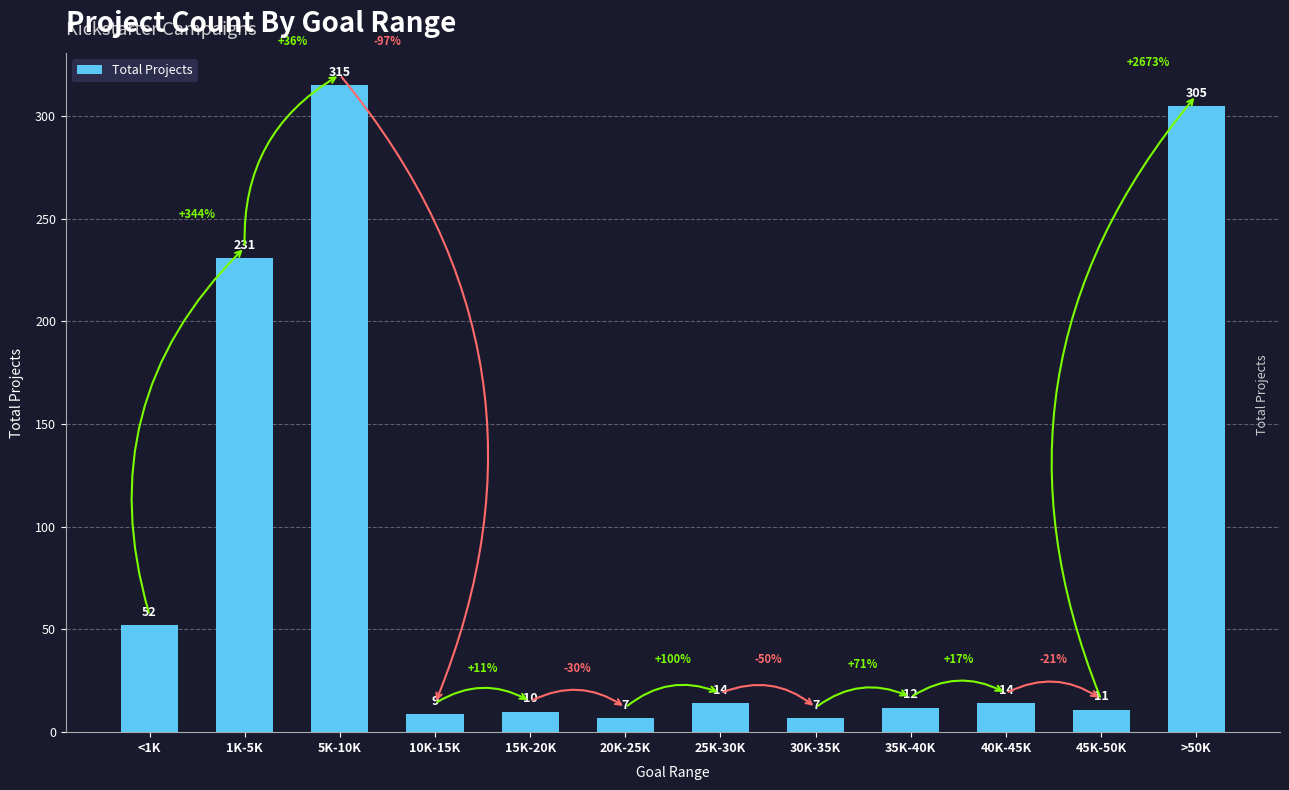

The value at 35K-40K is 12. True or false?

True